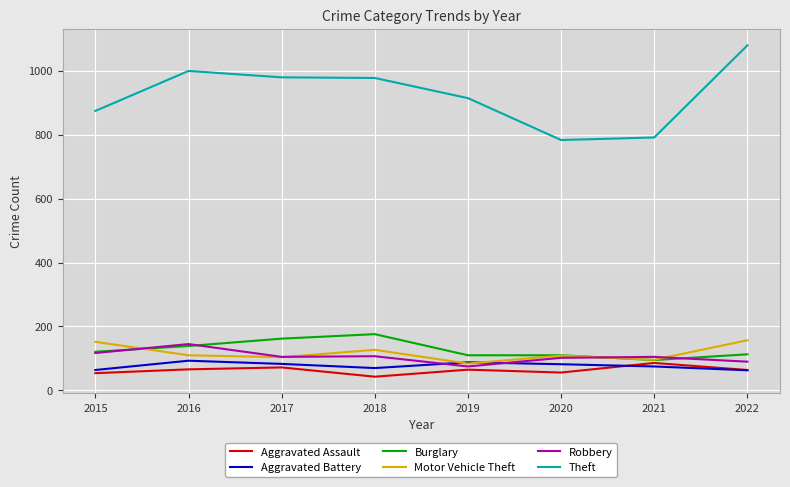

At which label does Aggravated Assault first exceed 65?

2016